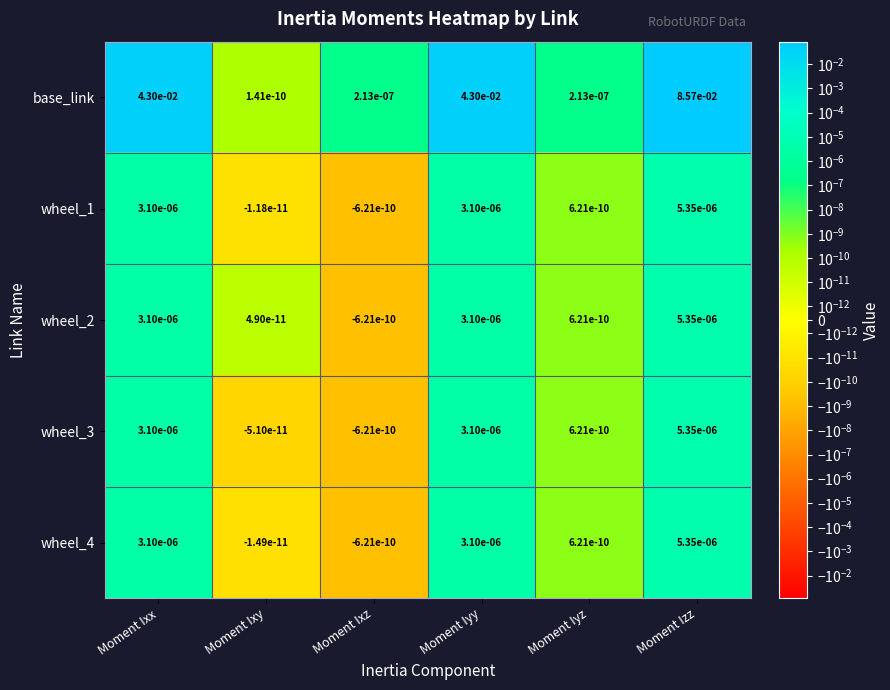

Which series has the widest spread of values?

base_link